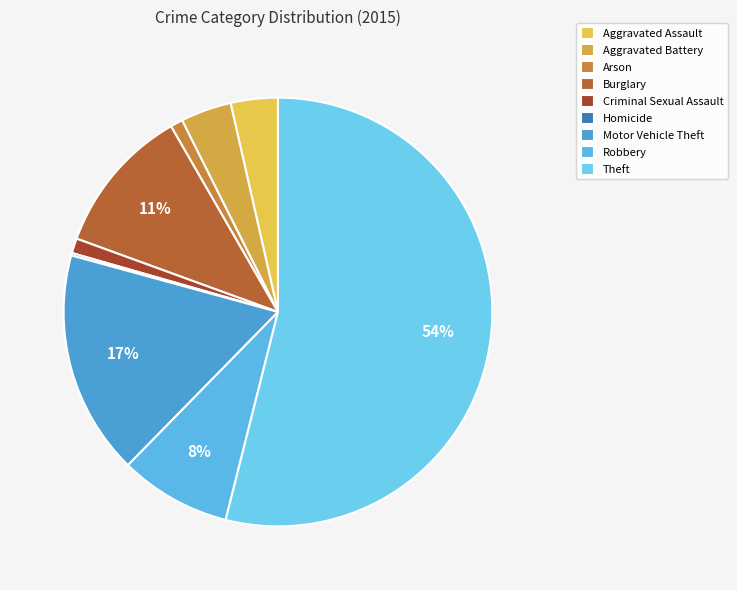

Which slice represents more than half of the pie?

Theft